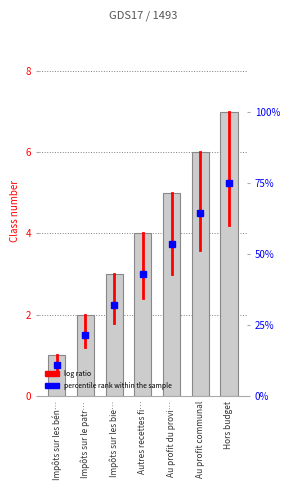

What is the minimum value shown in the chart?

1